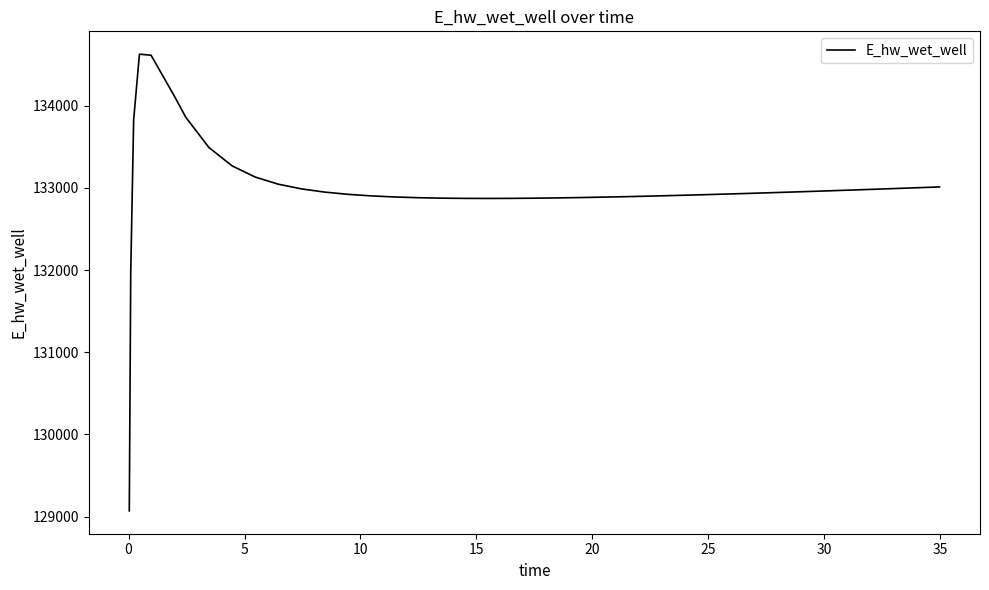

What is the minimum value shown in the chart?

129070.3